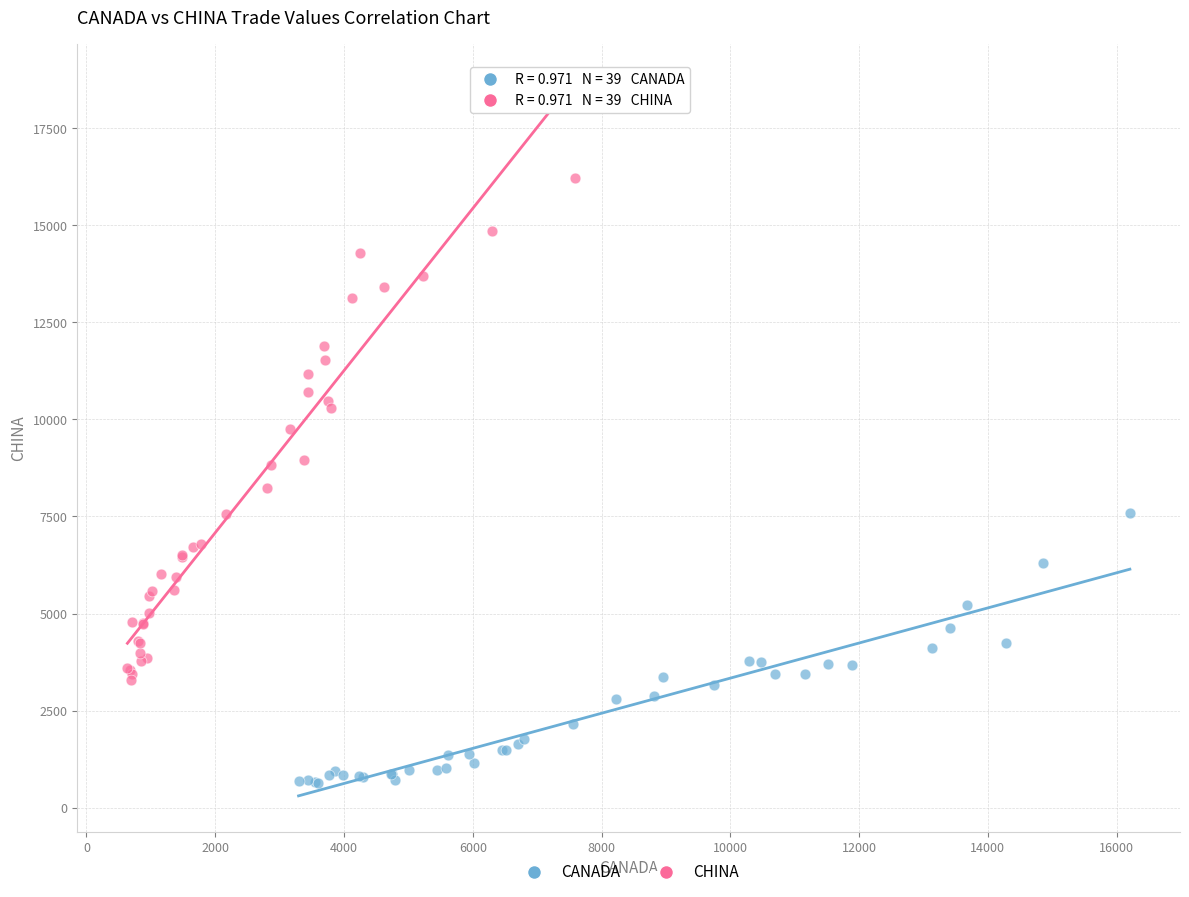

Which series contains the lowest Y value?

CANADA